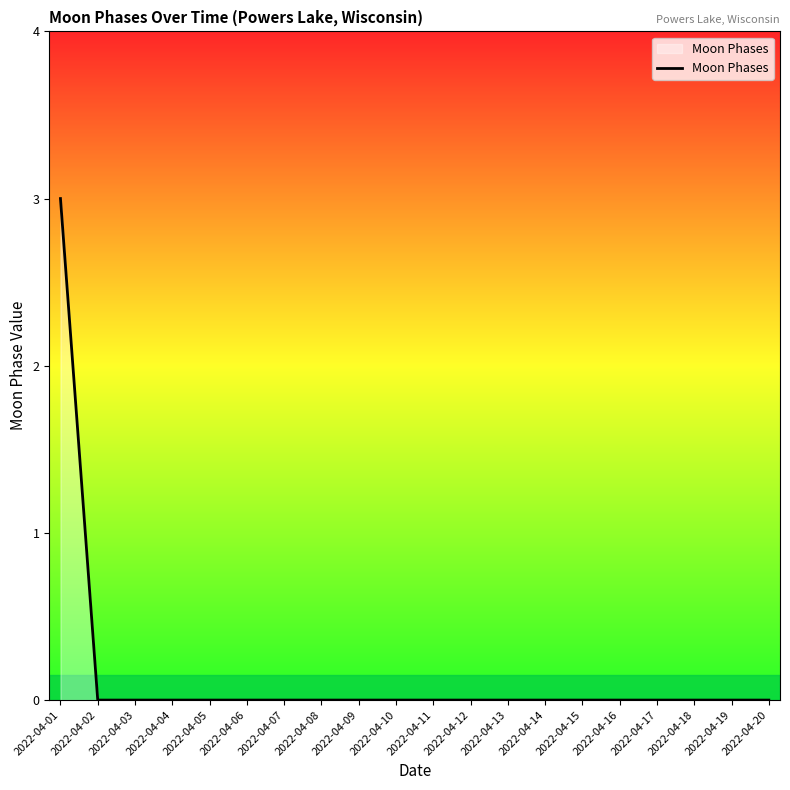

Which label corresponds to the largest value in the chart?

2022-04-01